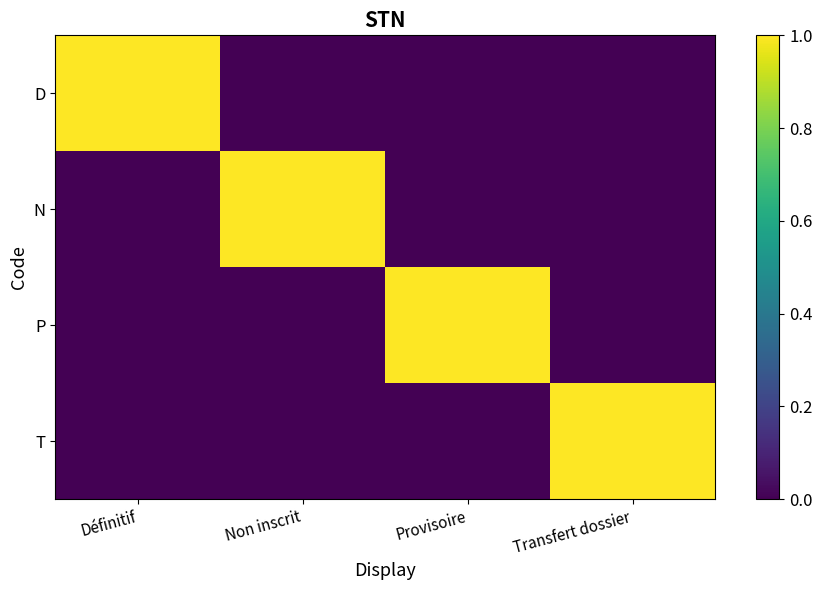

Reading right to left, what are all the values shown in this chart?

D: Transfert dossier=0	Provisoire=0	Non inscrit=0	Définitif=1
N: Transfert dossier=0	Provisoire=0	Non inscrit=1	Définitif=0
P: Transfert dossier=0	Provisoire=1	Non inscrit=0	Définitif=0
T: Transfert dossier=1	Provisoire=0	Non inscrit=0	Définitif=0